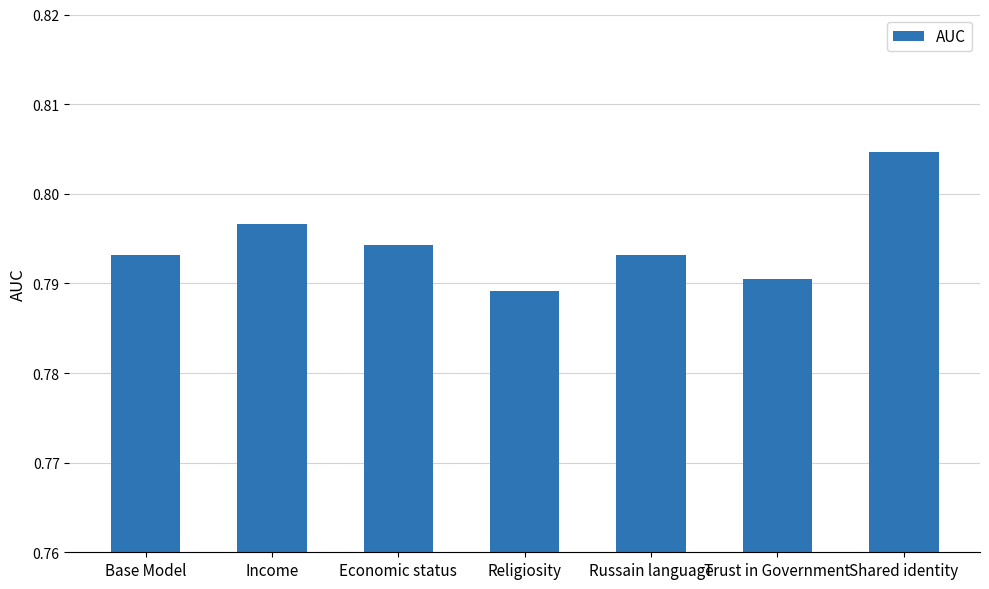

What is the label of the 6th bar from the left?

Trust in Government